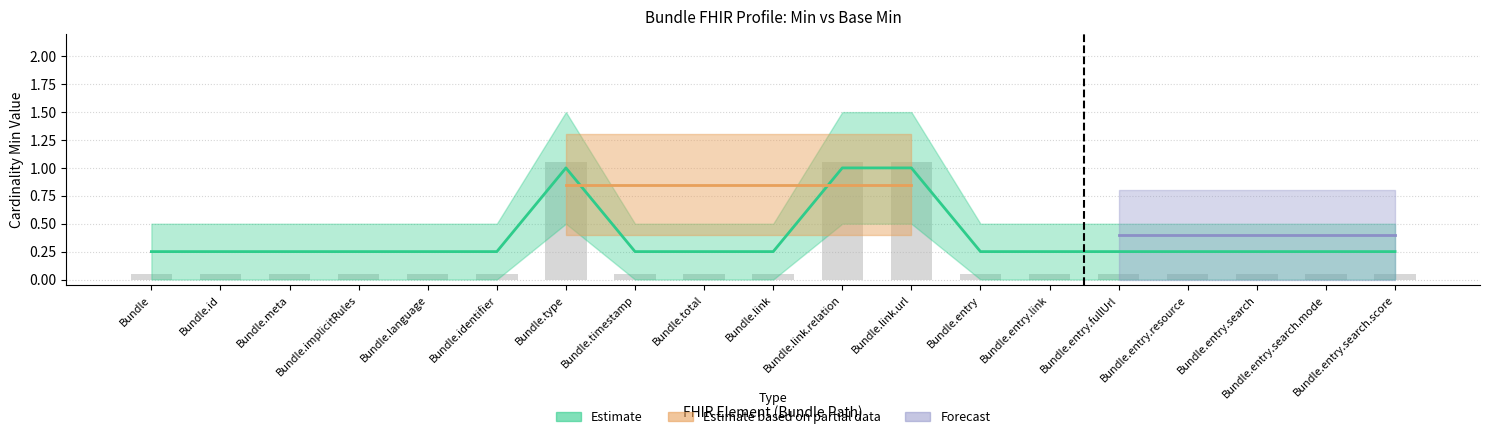

What is the value of the Base Min bar at the 12th from the left?

1.1